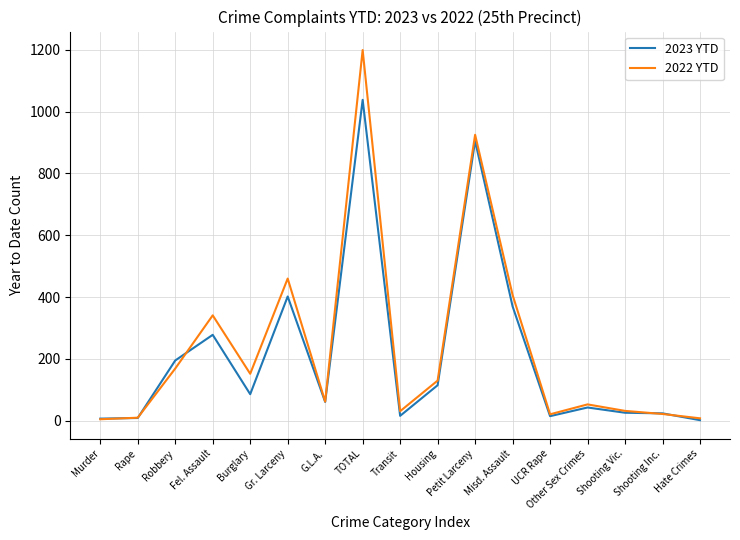

Which series has the widest spread of values?

2022 YTD